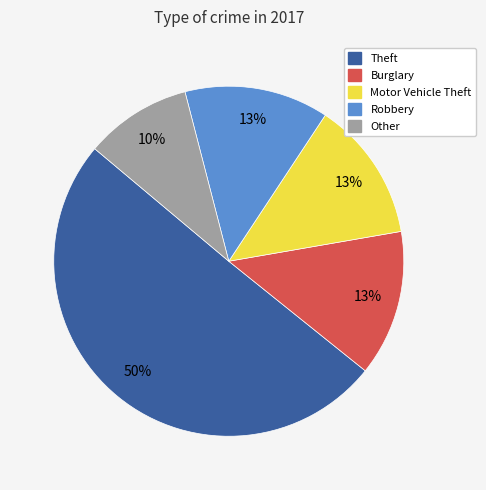

To the nearest percent, what is the difference between the largest and smallest slice percentages?

40%